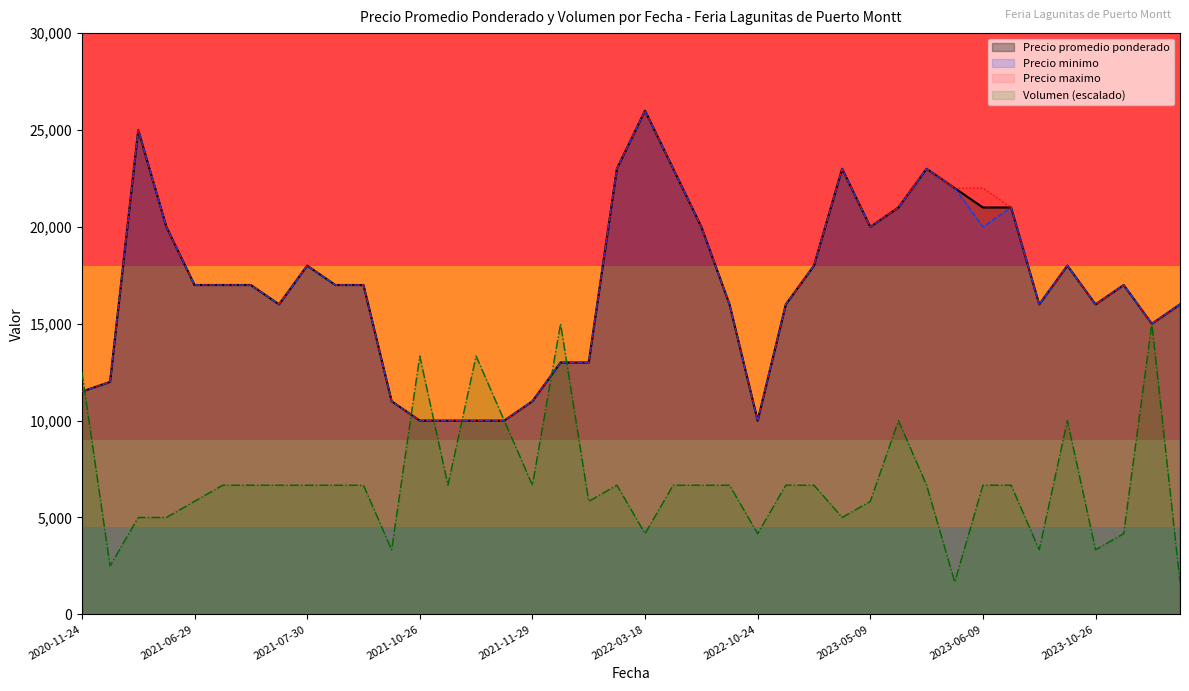

Read the Precio maximo value at 2021-11-29, to the nearest 50.

11000